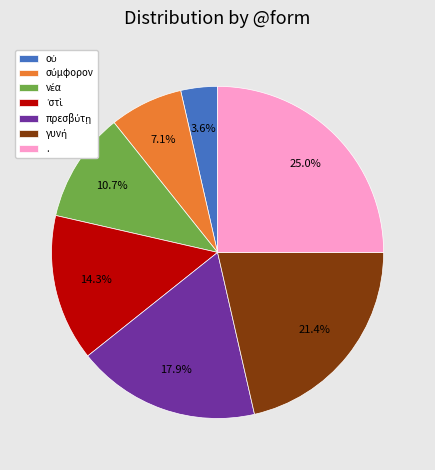

Is there any slice that represents more than half of the pie?

No